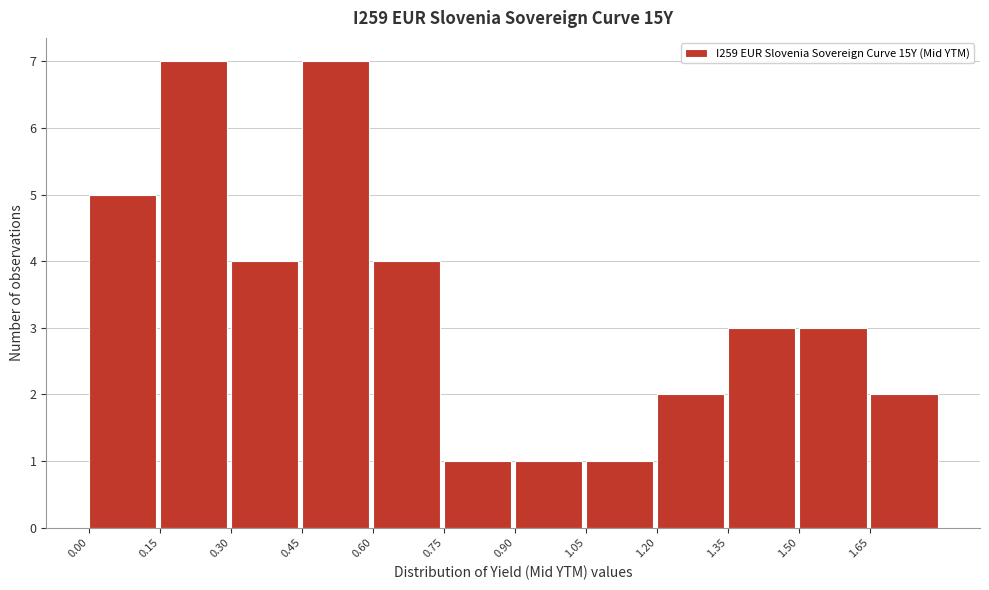

Reading left to right, list every bar in this chart as the range it spans on the x-axis followed by its height. Neither the bar edges nor the heights are printed on the chart, so give them approximately, as read against the axes.

0.00 to 0.15: 5
0.15 to 0.30: 7
0.30 to 0.45: 4
0.45 to 0.60: 7
0.60 to 0.75: 4
0.75 to 0.90: 1
0.90 to 1.05: 1
1.05 to 1.20: 1
1.20 to 1.35: 2
1.35 to 1.50: 3
1.50 to 1.65: 3
1.65 to 1.80: 2